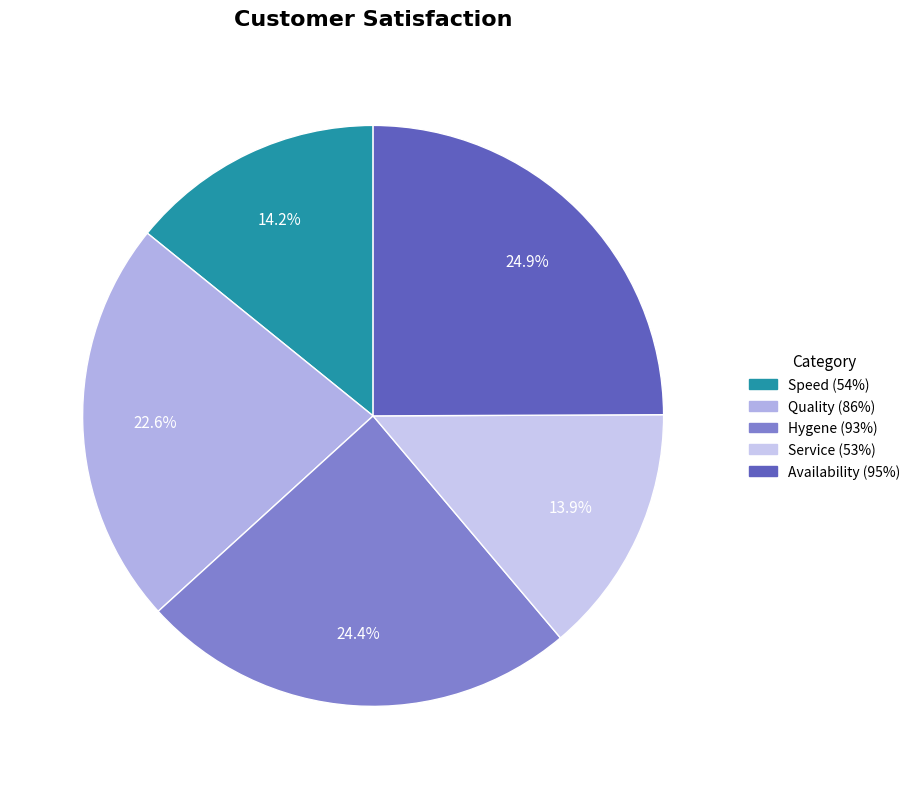

How many slices are in this pie chart?

5